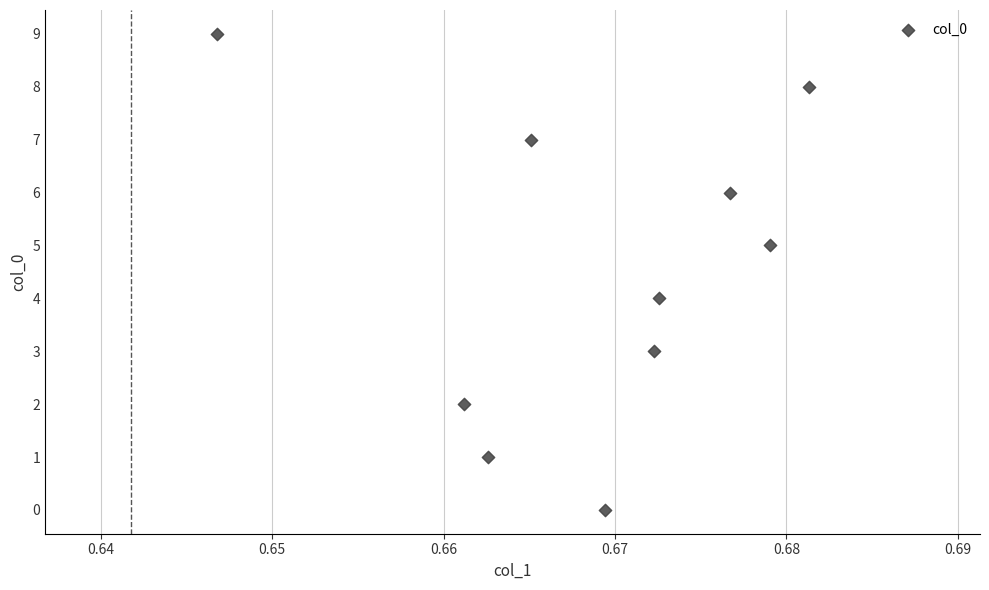

What is the range of Y values (max minus min)?

9